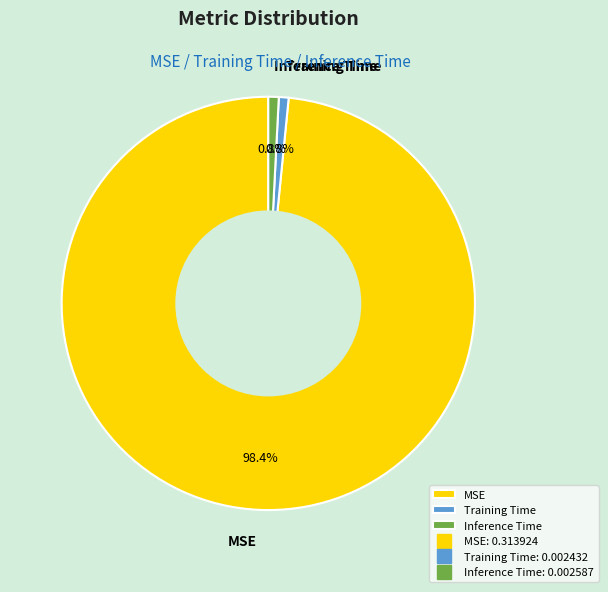

Does MSE account for over 50% of the chart?

Yes